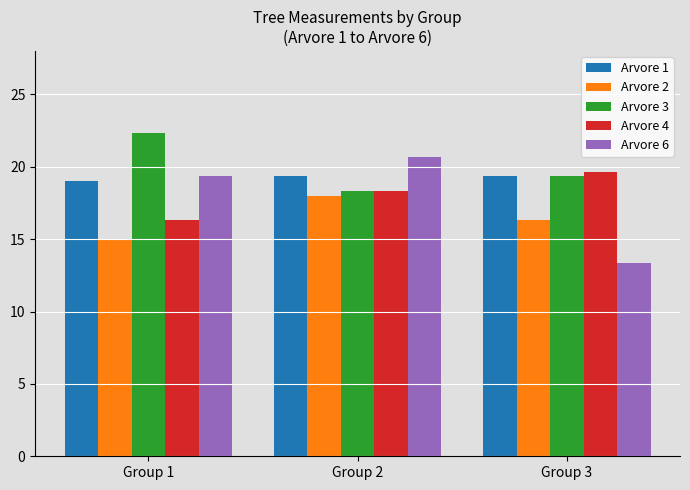

Which series has the largest total across all categories?

Arvore 3